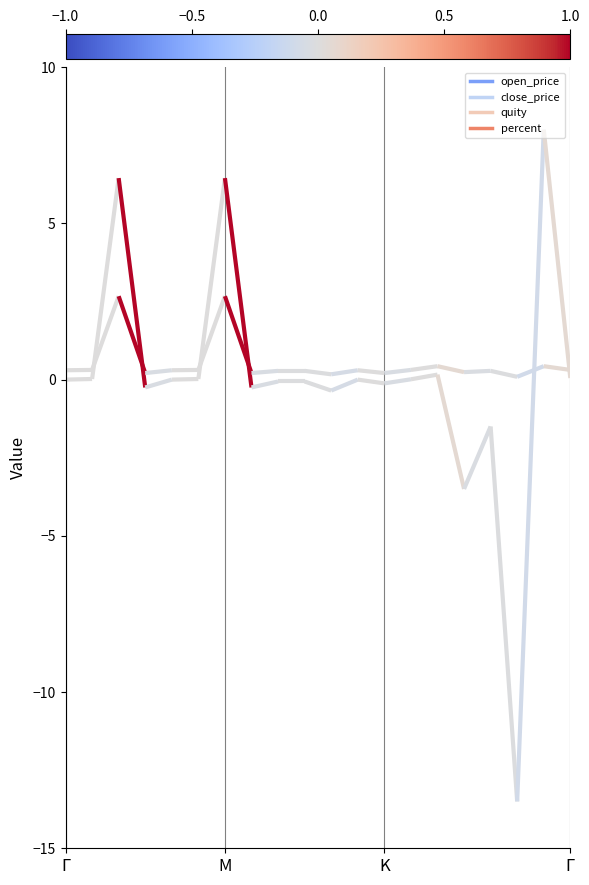

At which category does quity reach its first local valley?

4